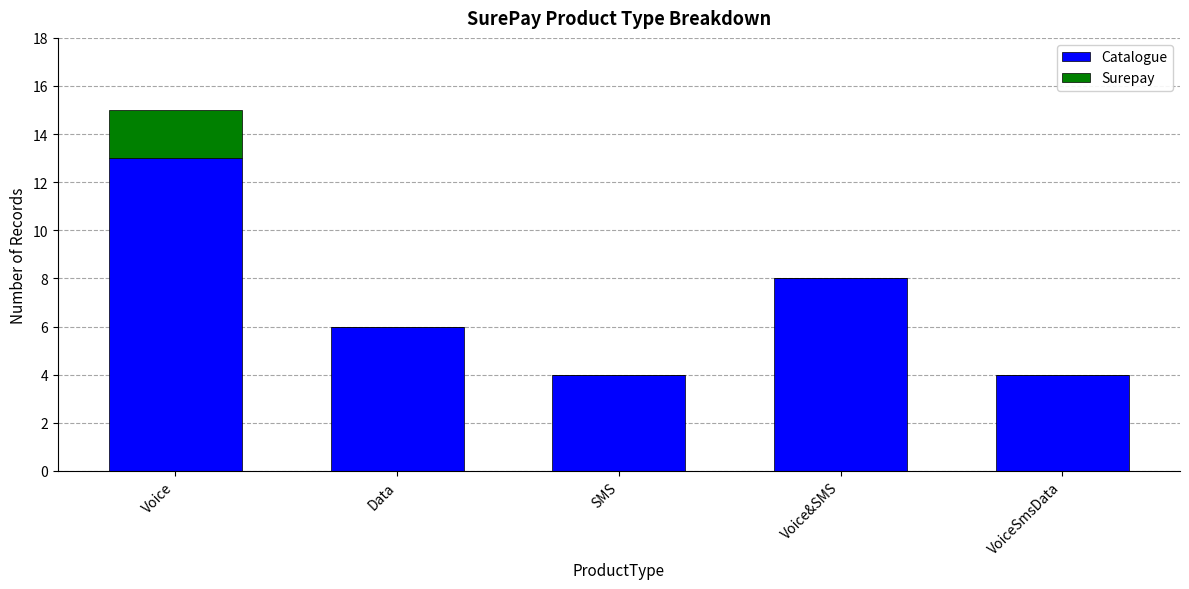

What is the maximum value for Catalogue?

13